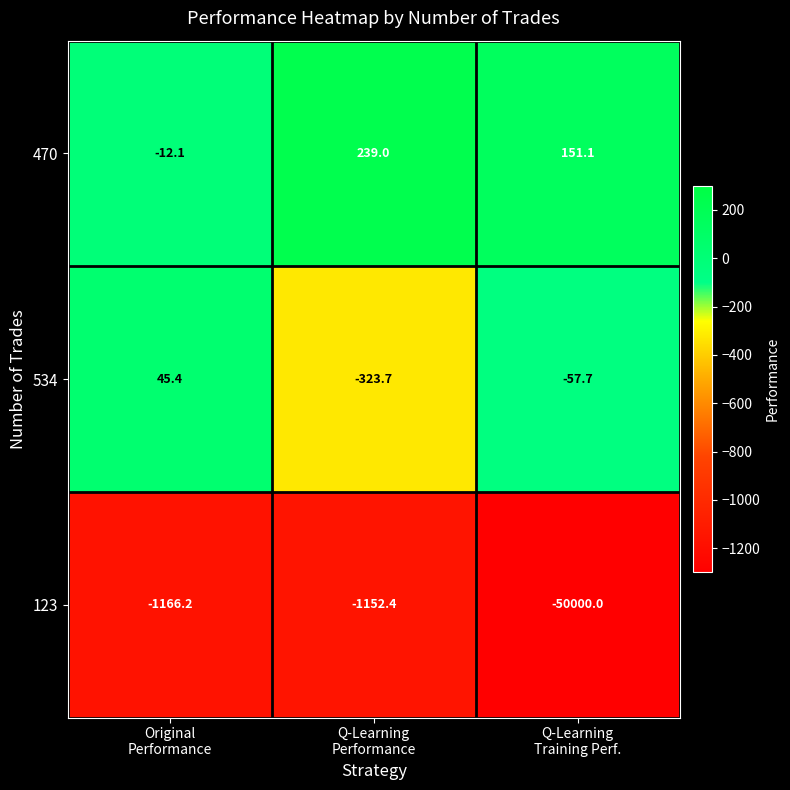

What is the average value of the 470 series?

126.0